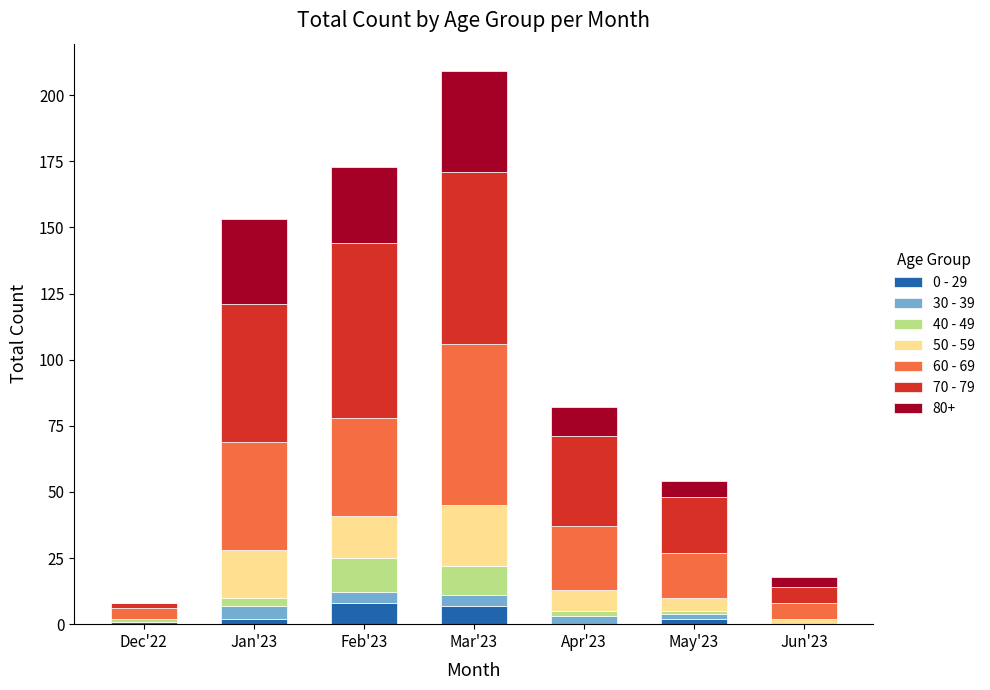

What are all the series names shown in the legend?

0 - 29, 30 - 39, 40 - 49, 50 - 59, 60 - 69, 70 - 79, 80+